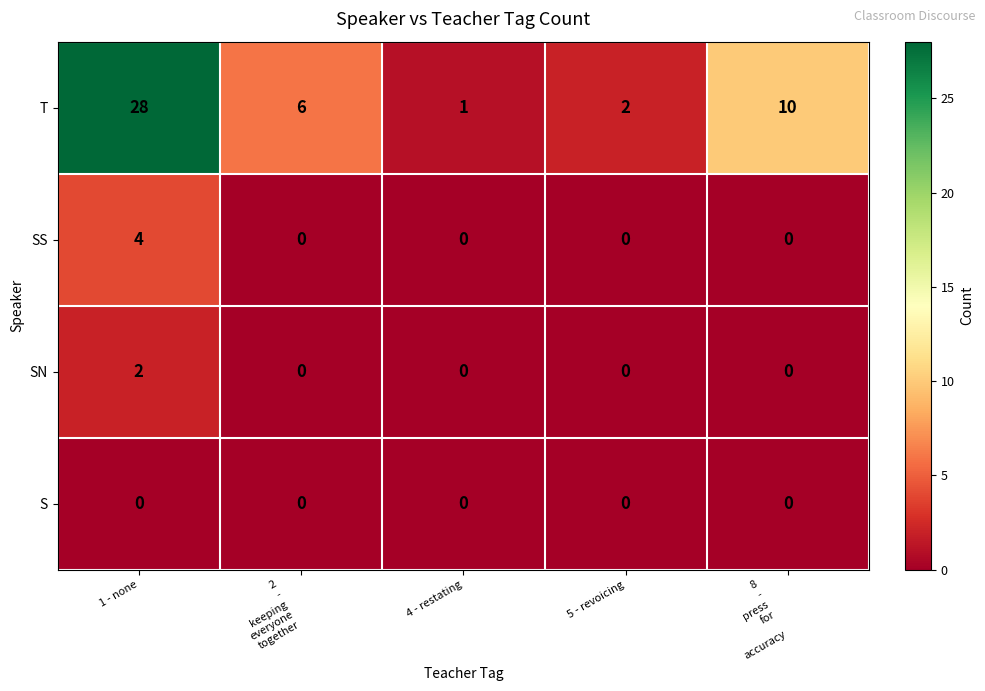

What is the spread (max minus min) of values at 2
-
keeping
everyone
together?

6